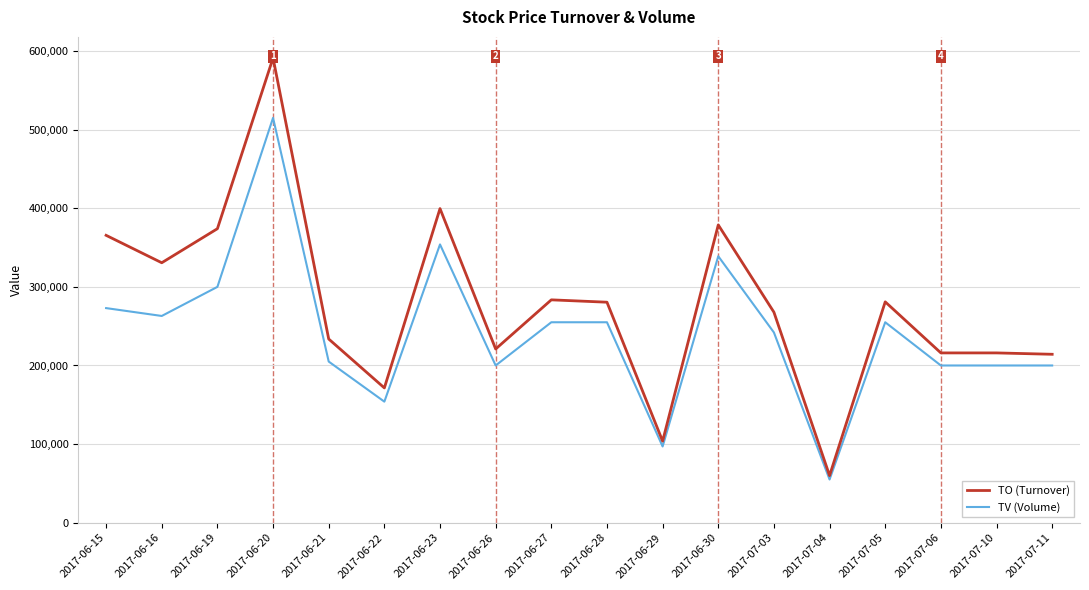

The value of TV (Volume) at 2017-07-06 is 268185. True or false?

False